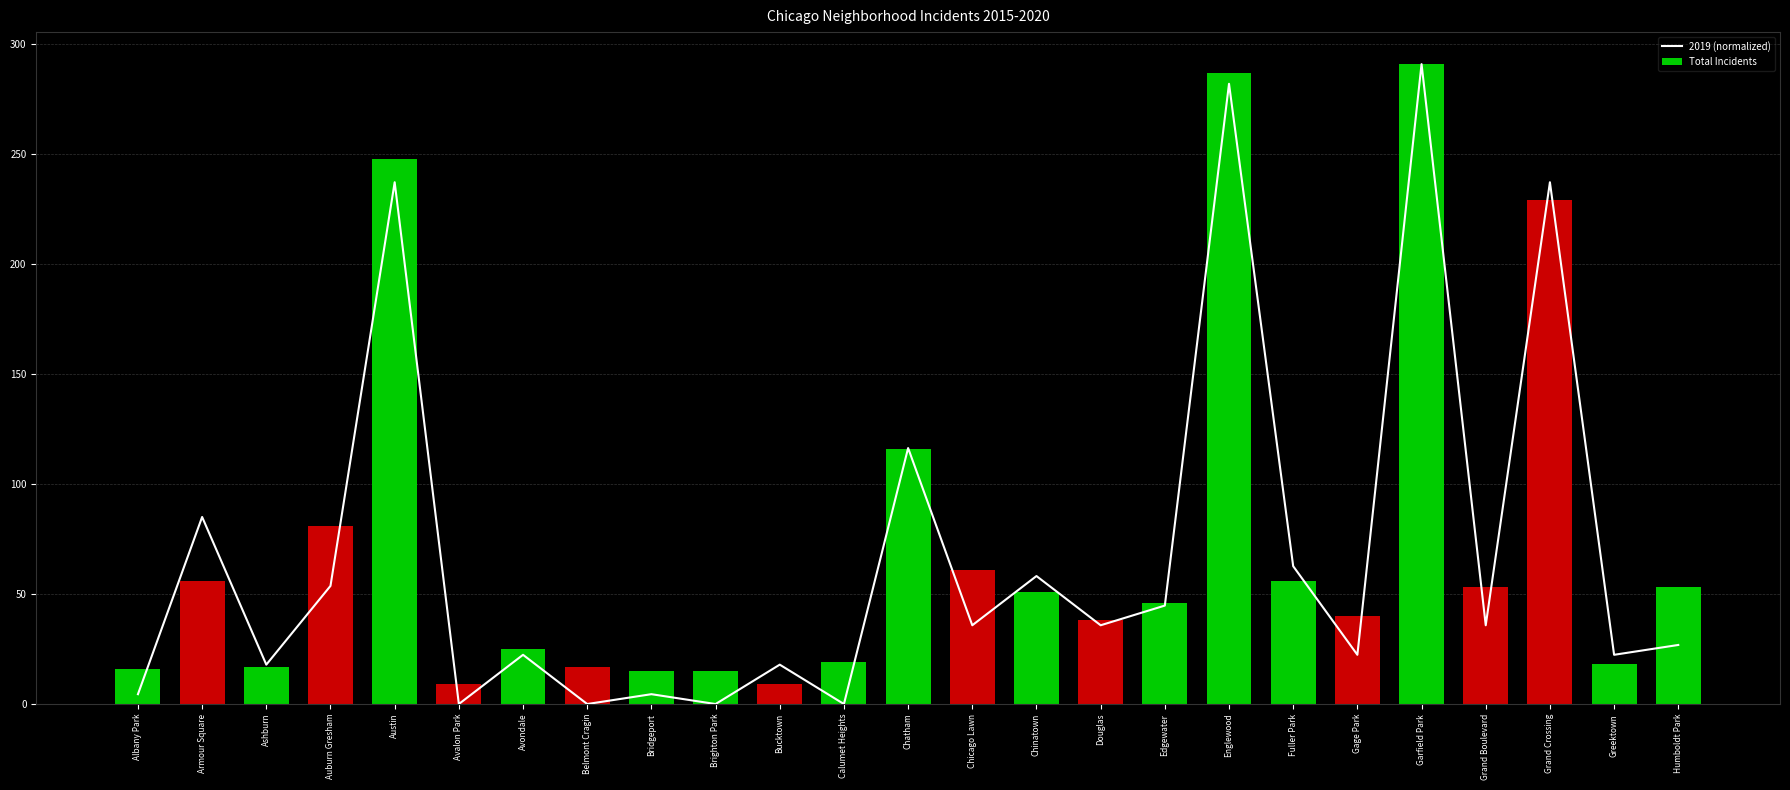

What are all the series names shown in the legend?

2019 (normalized), Total Incidents